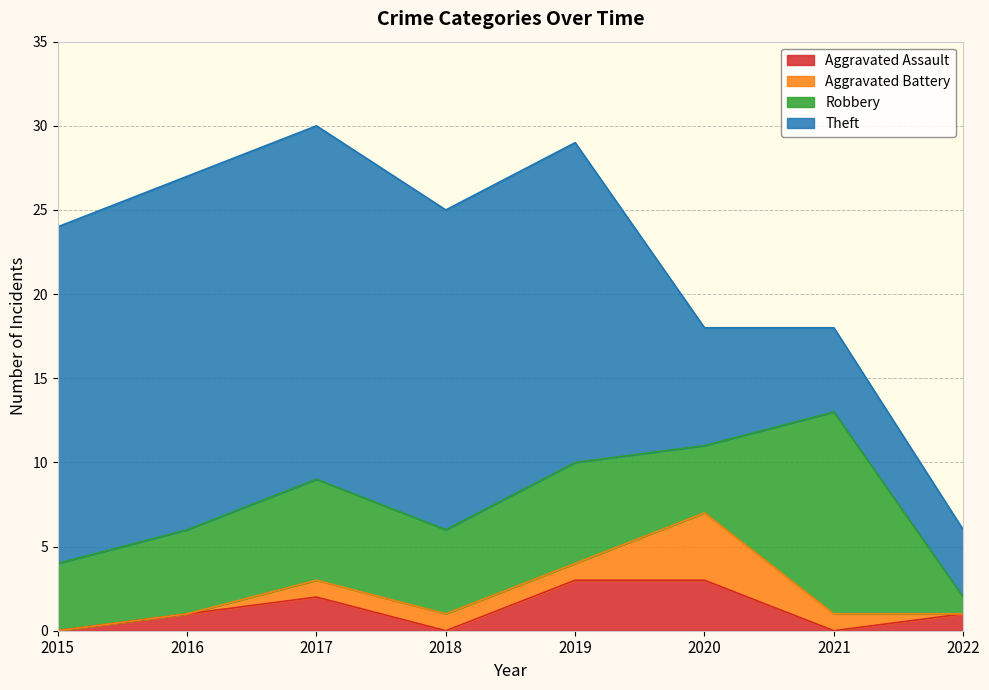

The Theft series shows 19 at 2019. True or false?

True